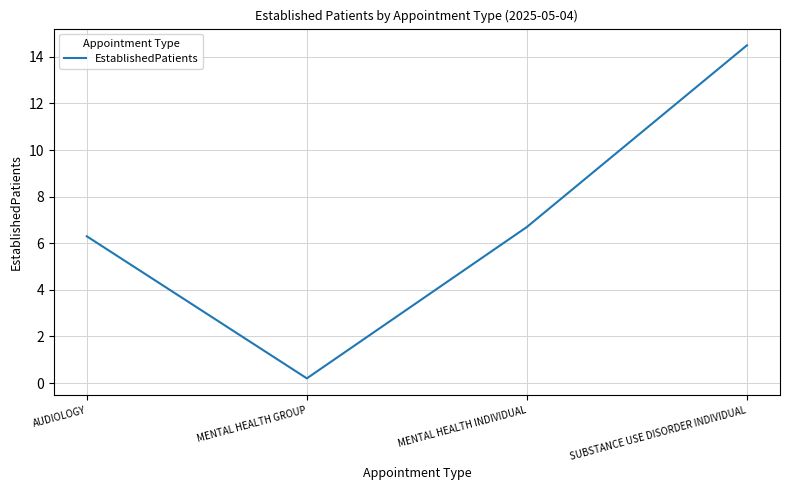

Which label corresponds to the smallest value in the chart?

MENTAL HEALTH GROUP